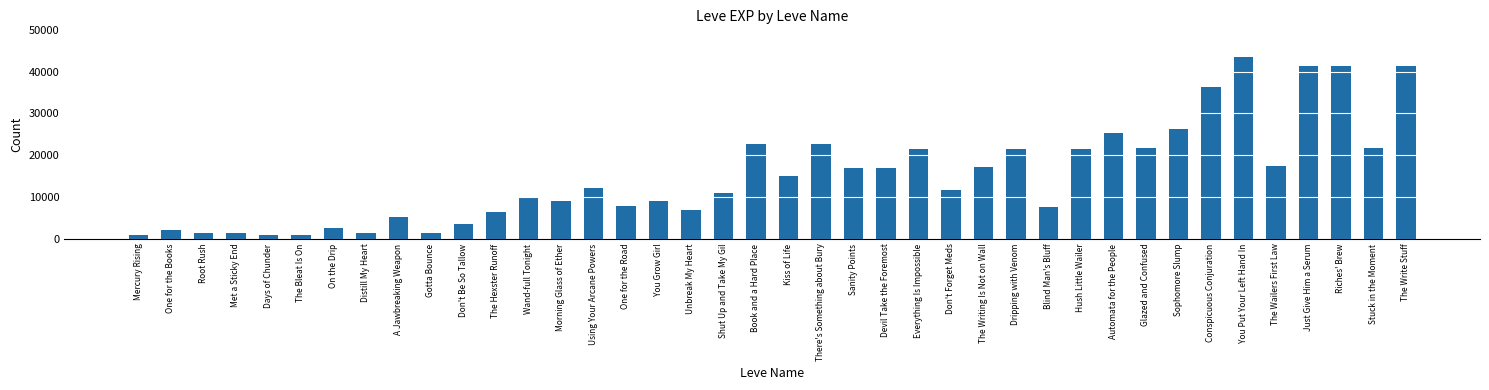

The chart shows a value of 20901 at Using Your Arcane Powers. True or false?

False